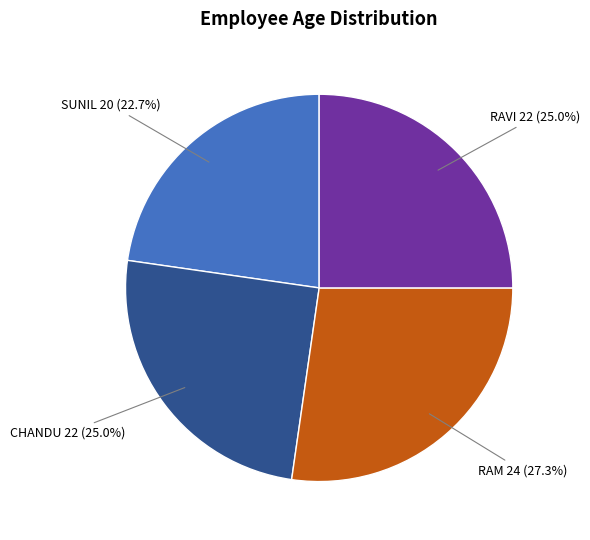

What is the ratio of the value at RAM to the value at SUNIL?

1.2